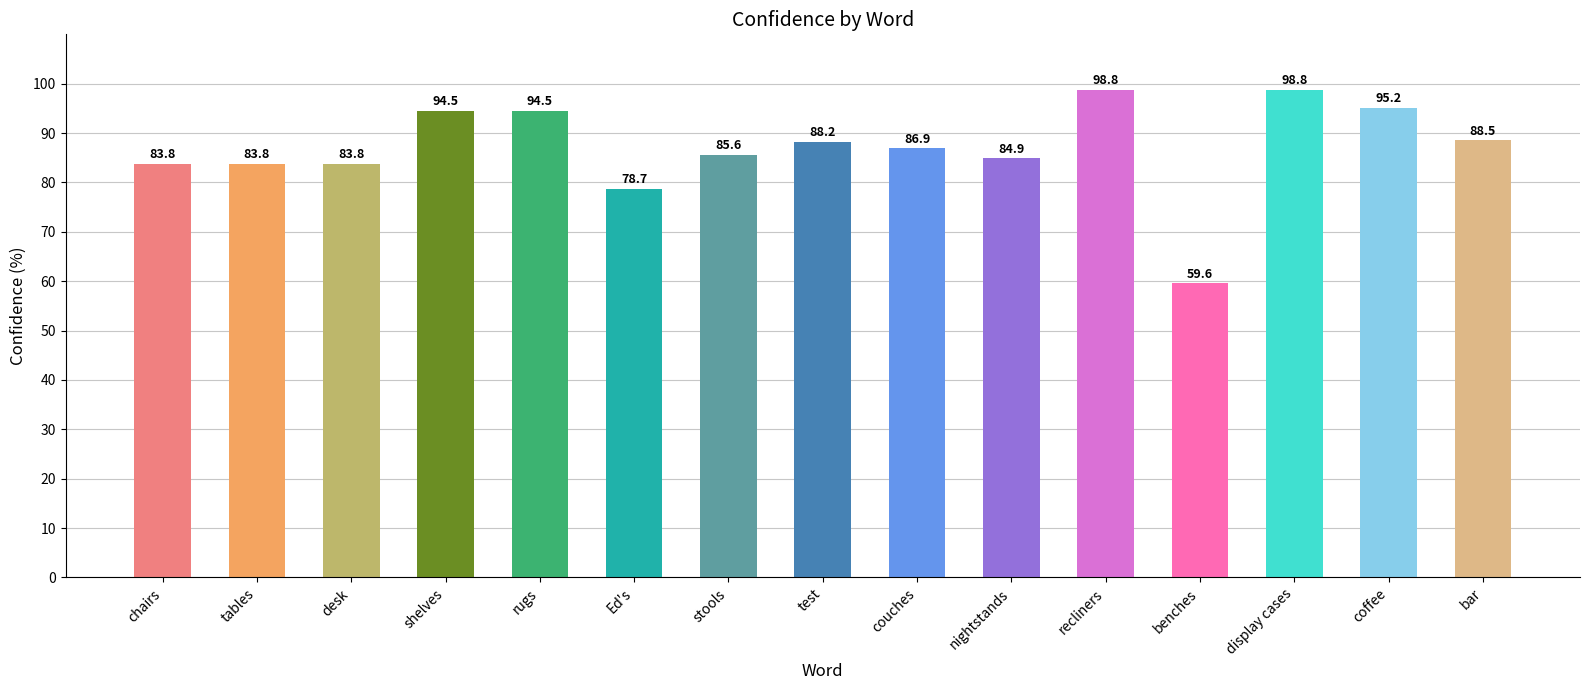

Are the bars horizontal?

No